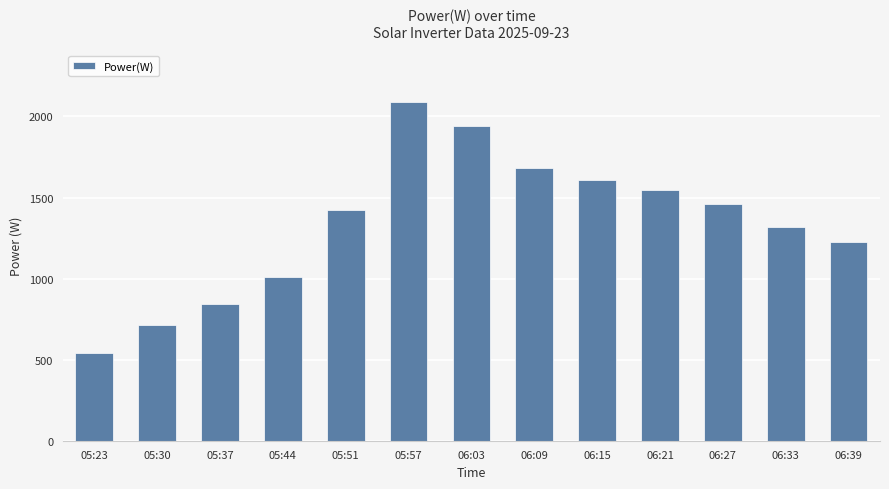

What is the minimum value shown in the chart?

543